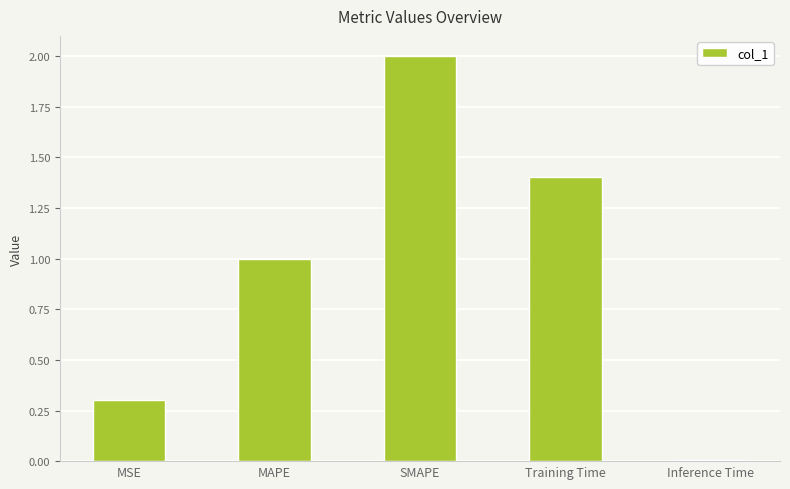

How many values are below 1?

2